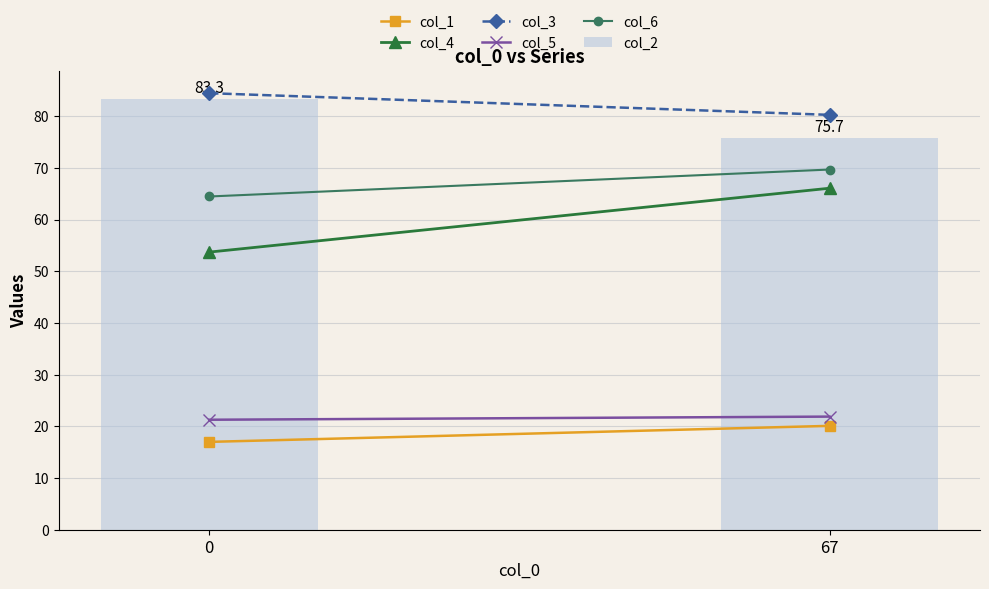

Reading left to right, what are all the values shown in this chart?

0=83.3	67=75.7